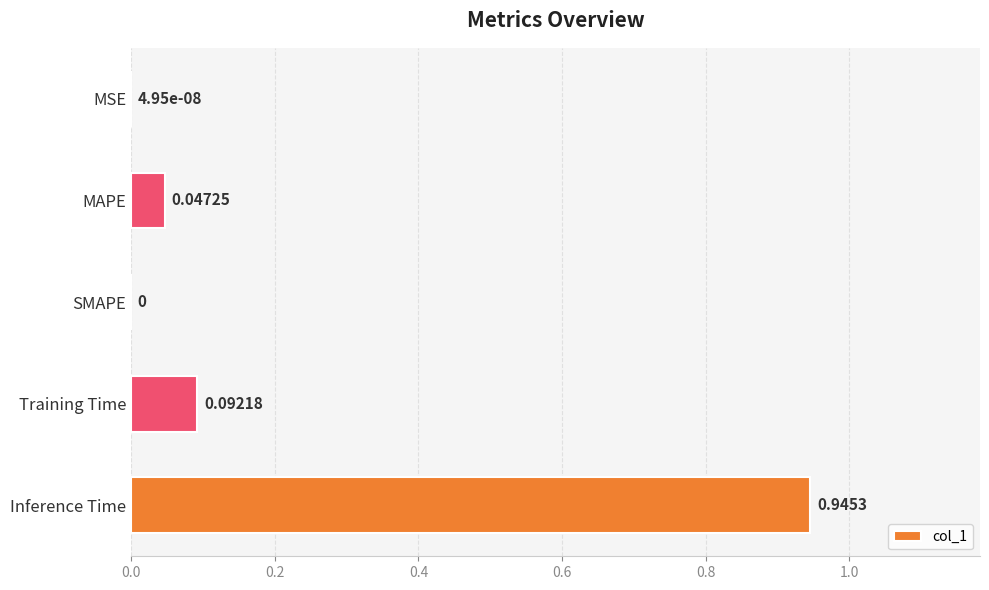

How many distinct data groups are displayed?

1